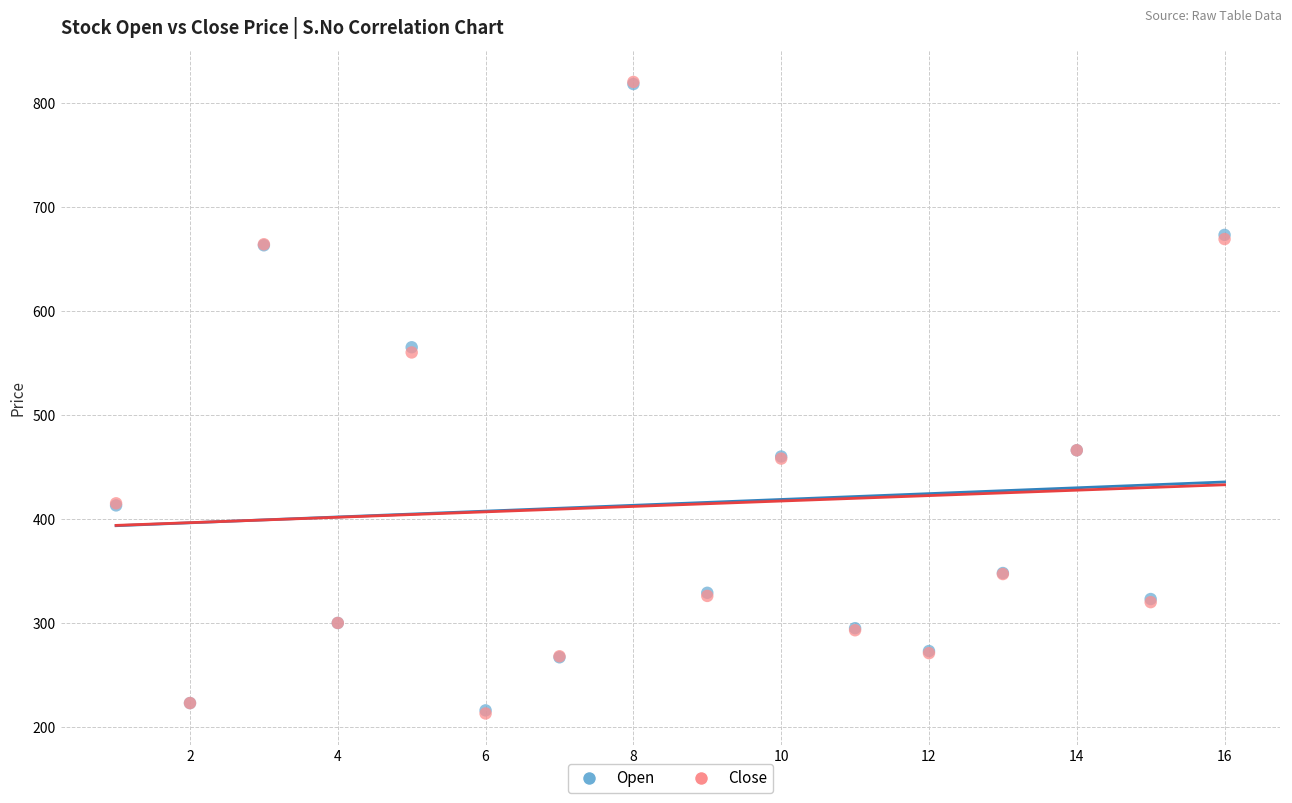

Which series has the largest Y range (max minus min)?

Close